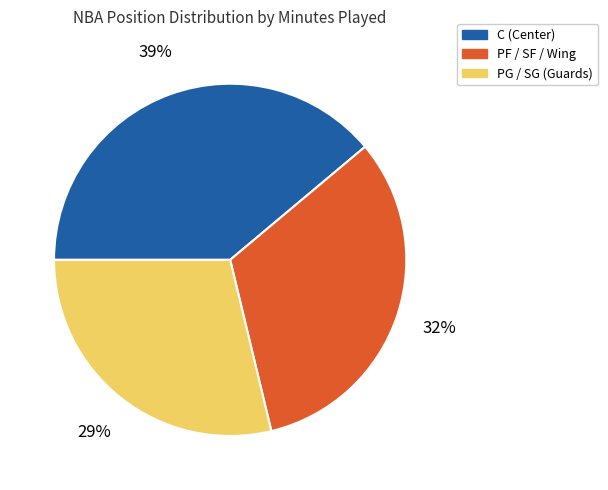

To the nearest percent, what is the average slice percentage?

33%